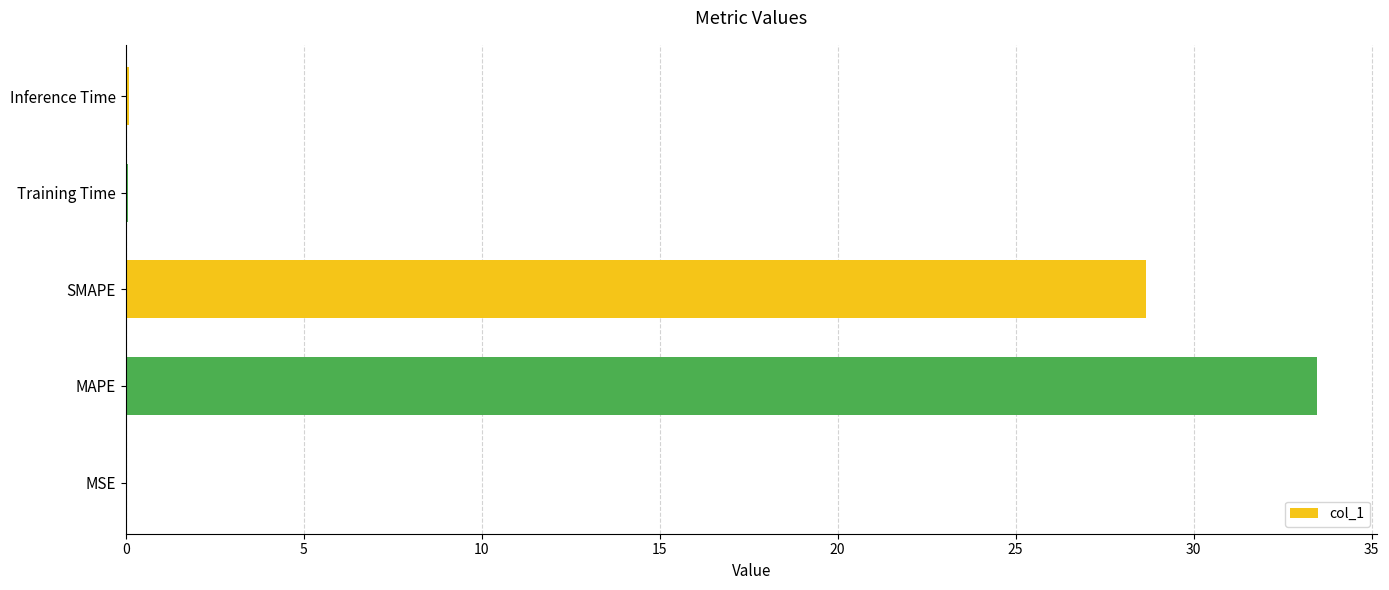

At which label is the value closest to 16?

SMAPE